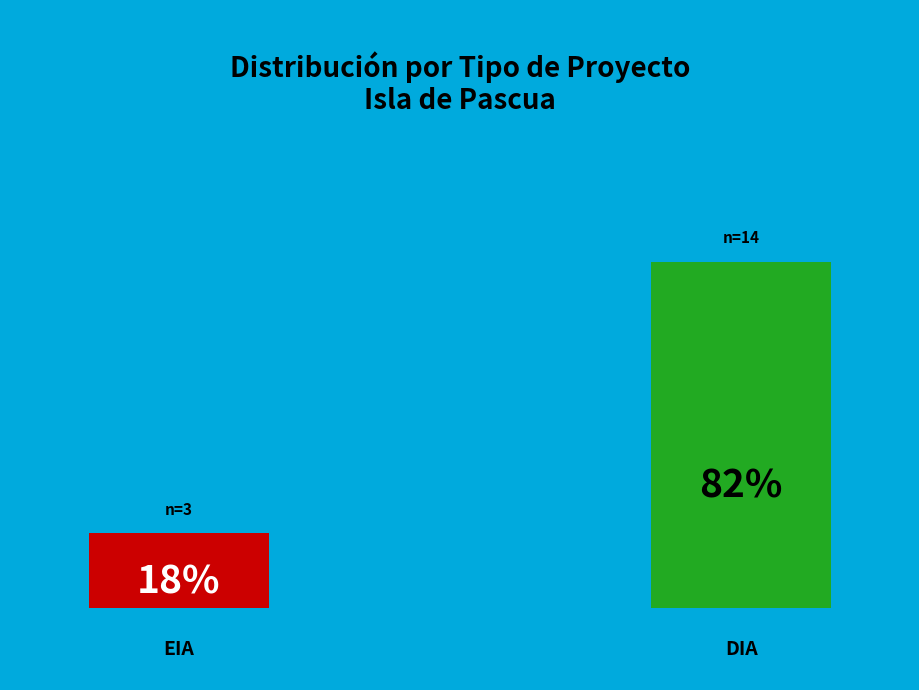

To the nearest percent, what is the combined percentage of EIA and DIA?

100%